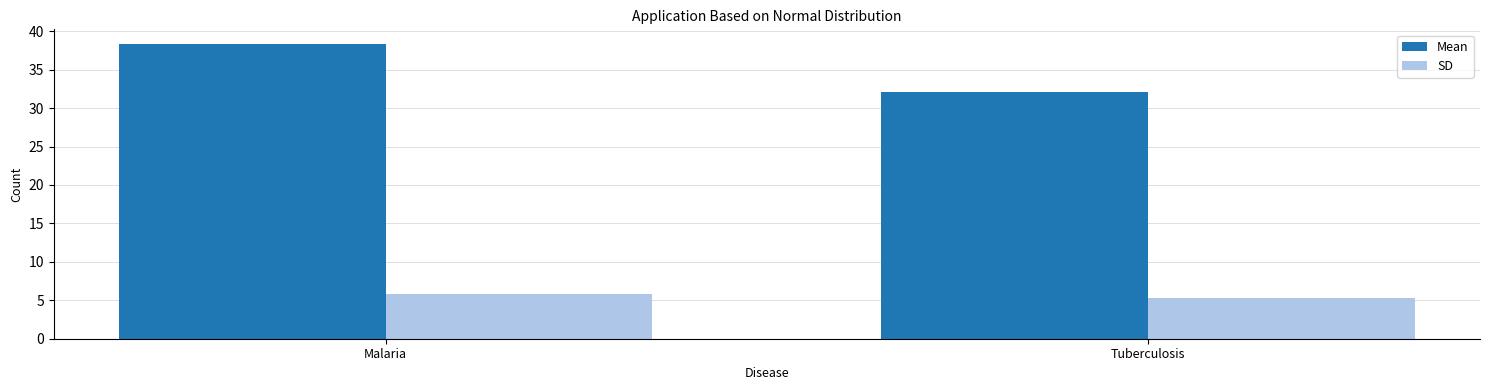

What is the difference between the Mean values at Malaria and Tuberculosis?

6.2